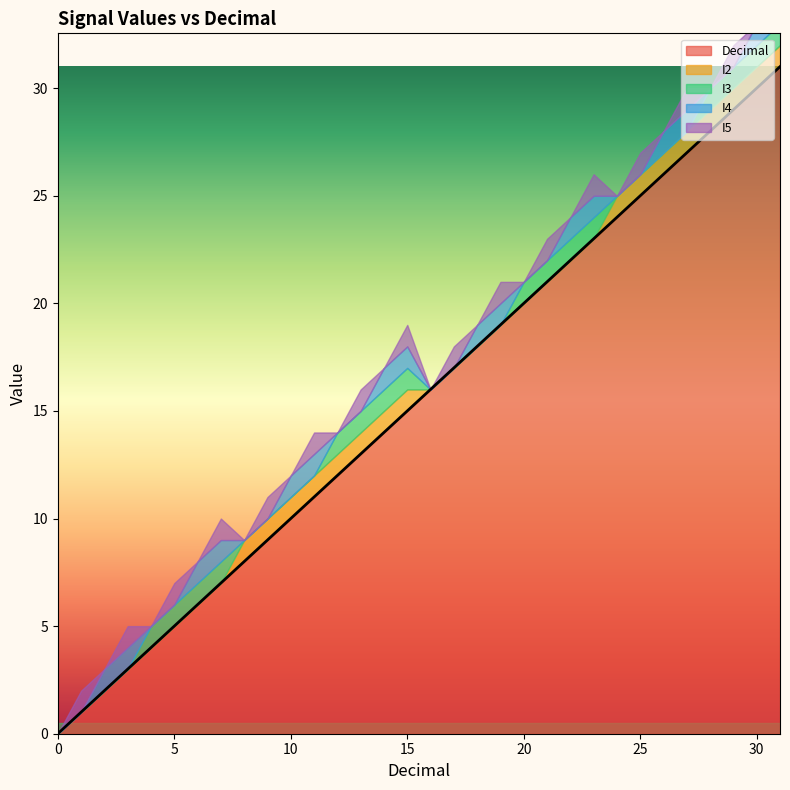

Reading right to left, list all the values displayed in this chart.

Decimal: 31=31	30=30	29=29	28=28	27=27	26=26	25=25	24=24	23=23	22=22	21=21	20=20	19=19	18=18	17=17	16=16	15=15	14=14	13=13	12=12	11=11	10=10	9=9	8=8	7=7	6=6	5=5	4=4	3=3	2=2	1=1	0=0
I2: 31=1	30=1	29=1	28=1	27=1	26=1	25=1	24=1	23=0	22=0	21=0	20=0	19=0	18=0	17=0	16=0	15=1	14=1	13=1	12=1	11=1	10=1	9=1	8=1	7=0	6=0	5=0	4=0	3=0	2=0	1=0	0=0
I3: 31=1	30=1	29=1	28=1	27=0	26=0	25=0	24=0	23=1	22=1	21=1	20=1	19=0	18=0	17=0	16=0	15=1	14=1	13=1	12=1	11=0	10=0	9=0	8=0	7=1	6=1	5=1	4=1	3=0	2=0	1=0	0=0
I4: 31=1	30=1	29=0	28=0	27=1	26=1	25=0	24=0	23=1	22=1	21=0	20=0	19=1	18=1	17=0	16=0	15=1	14=1	13=0	12=0	11=1	10=1	9=0	8=0	7=1	6=1	5=0	4=0	3=1	2=1	1=0	0=0
I5: 31=1	30=0	29=1	28=0	27=1	26=0	25=1	24=0	23=1	22=0	21=1	20=0	19=1	18=0	17=1	16=0	15=1	14=0	13=1	12=0	11=1	10=0	9=1	8=0	7=1	6=0	5=1	4=0	3=1	2=0	1=1	0=0